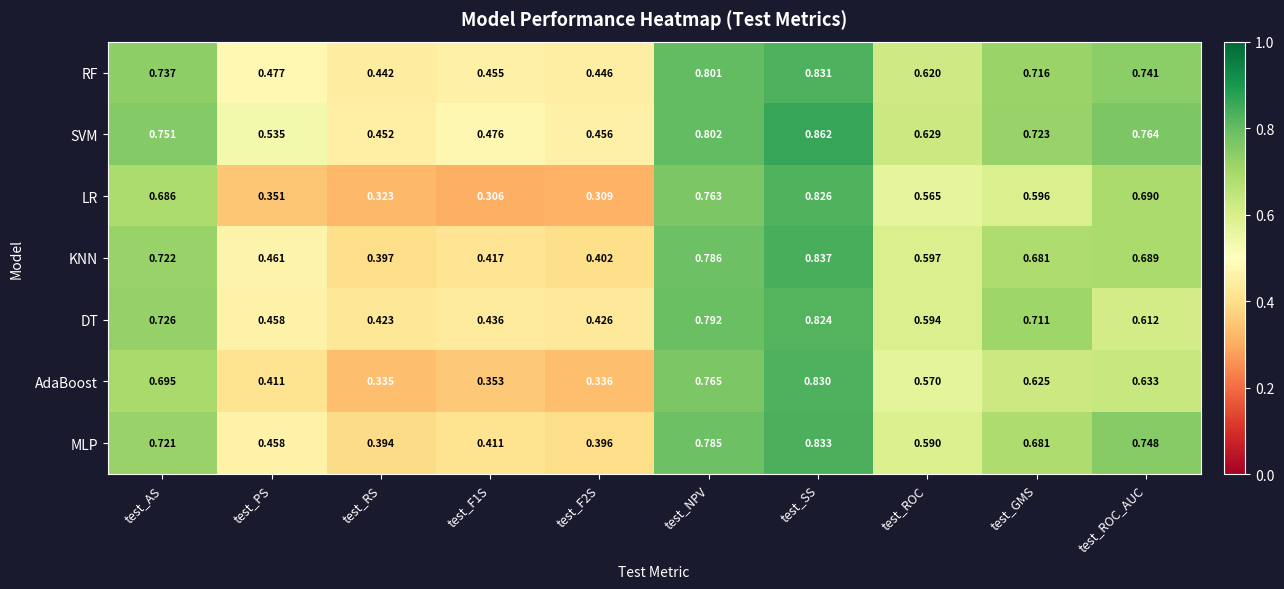

Which category has the highest value in the AdaBoost series?

test_SS